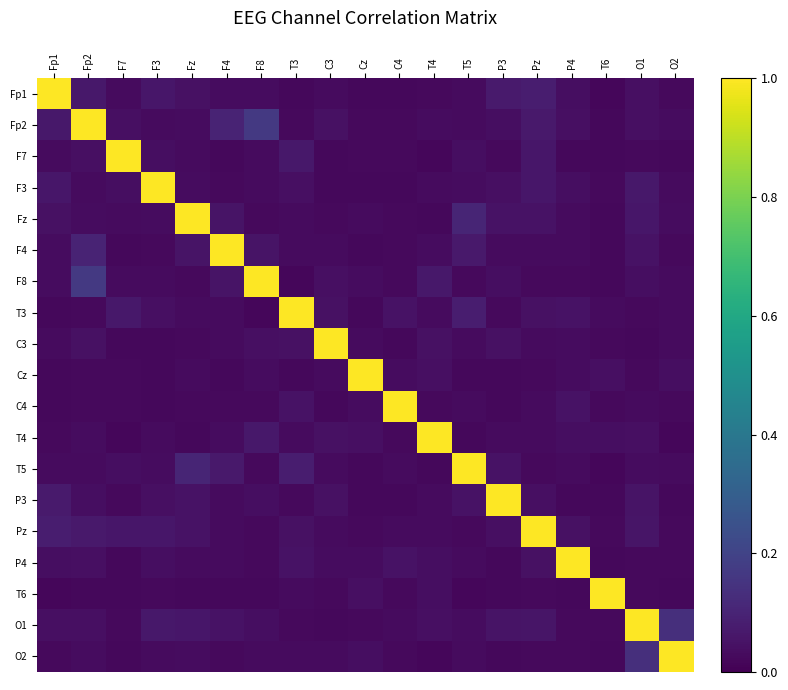

At which category is the sum across all series the highest?

Fp2